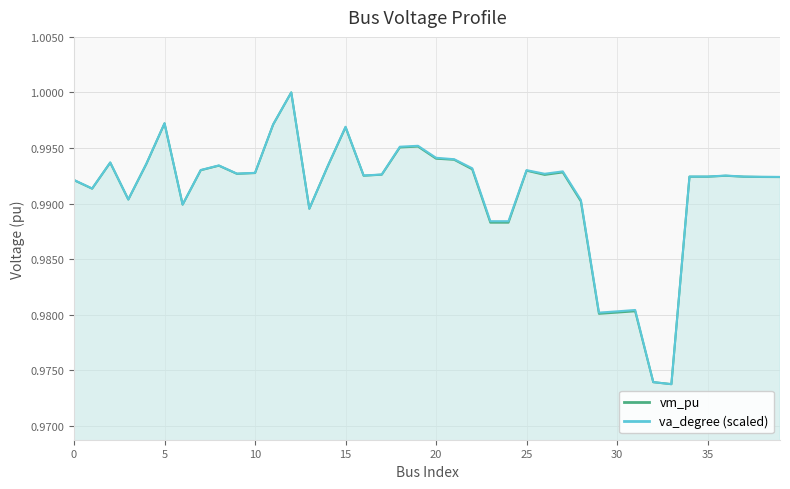

At how many categories does at least one series exceed 0?

40